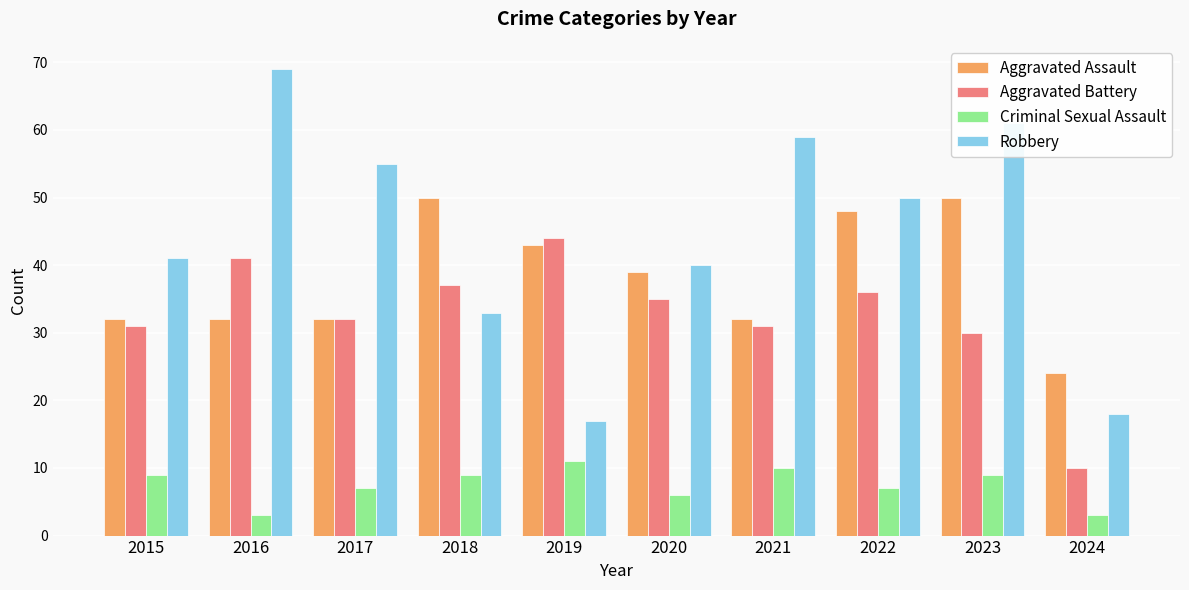

Which series changed the most between 2021 and 2024?

Robbery